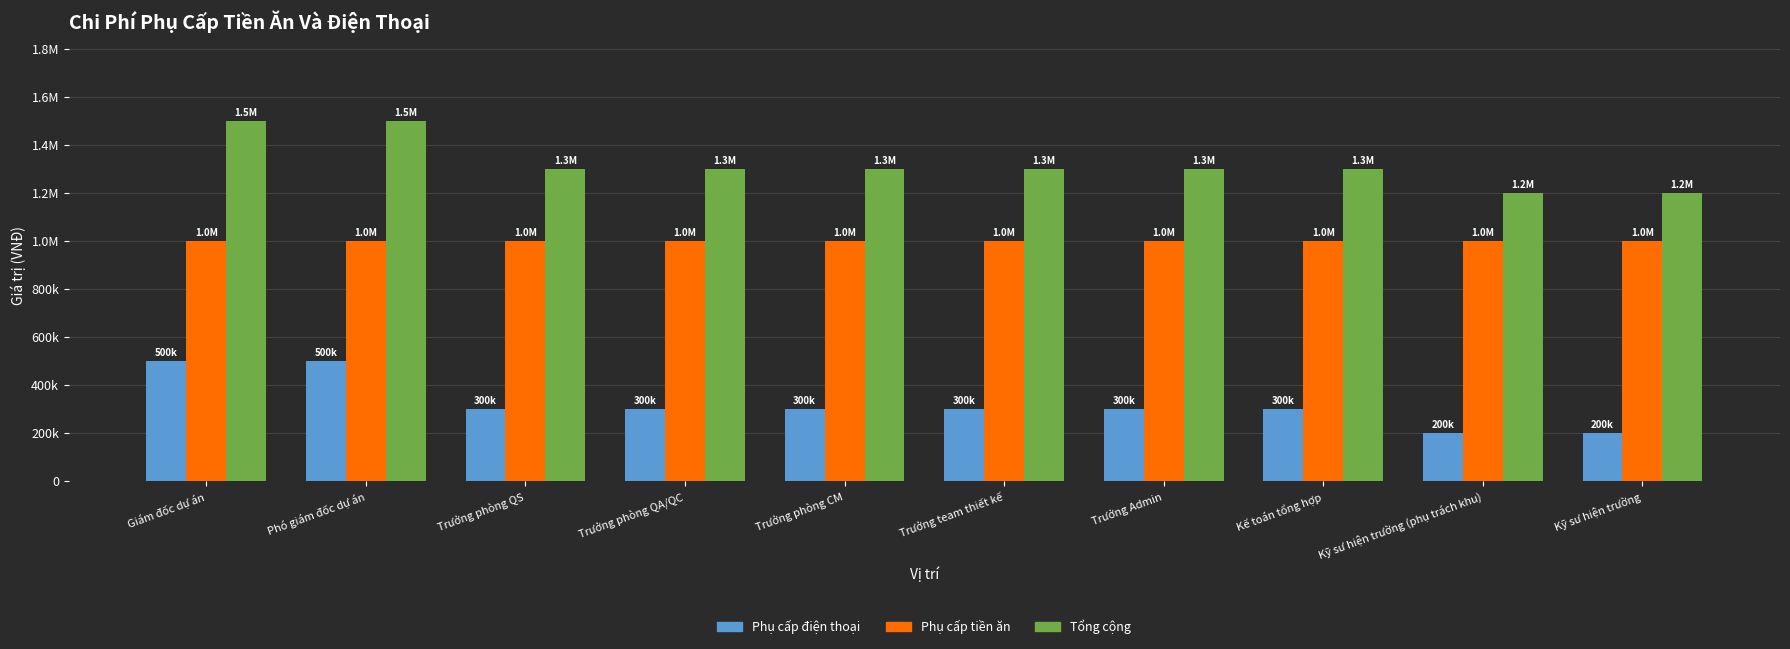

What is the difference between the second highest and second lowest values in the Phụ cấp điện thoại series?

300000